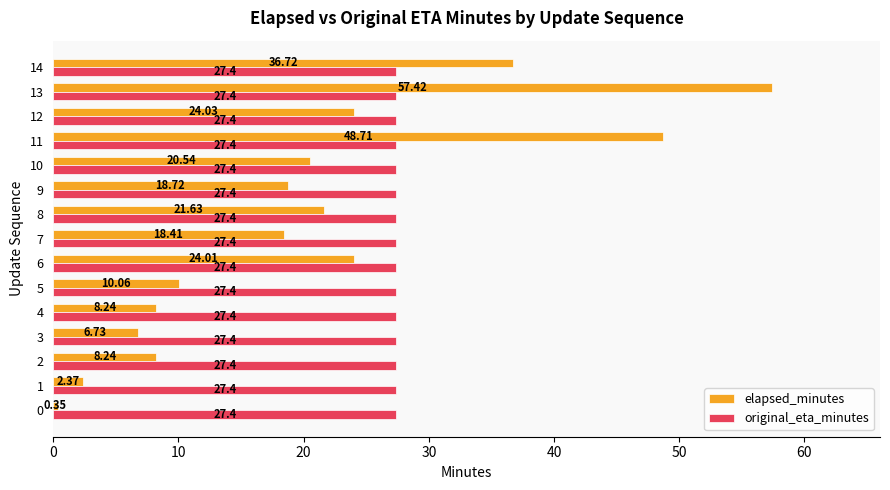

Which series has the largest range (max minus min)?

elapsed_minutes